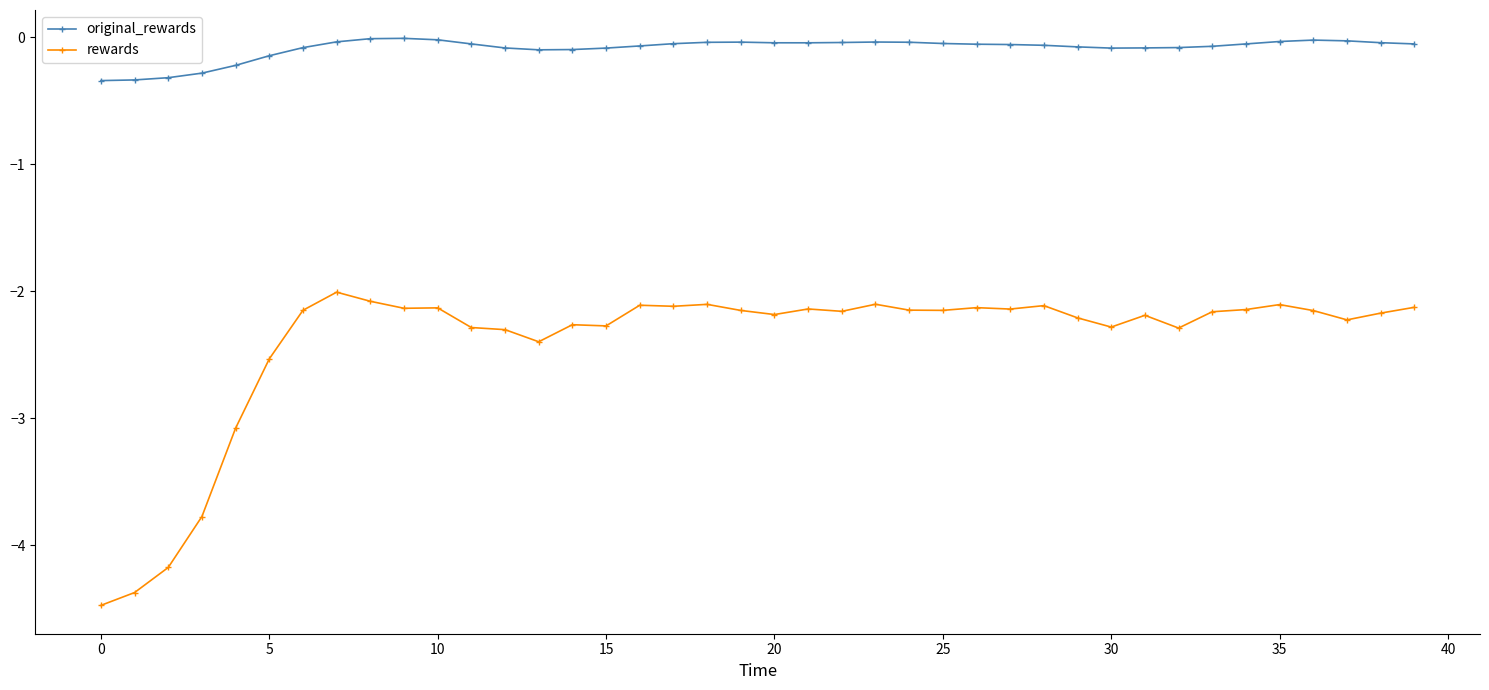

True or false: original_rewards and rewards intersect in this chart.

False